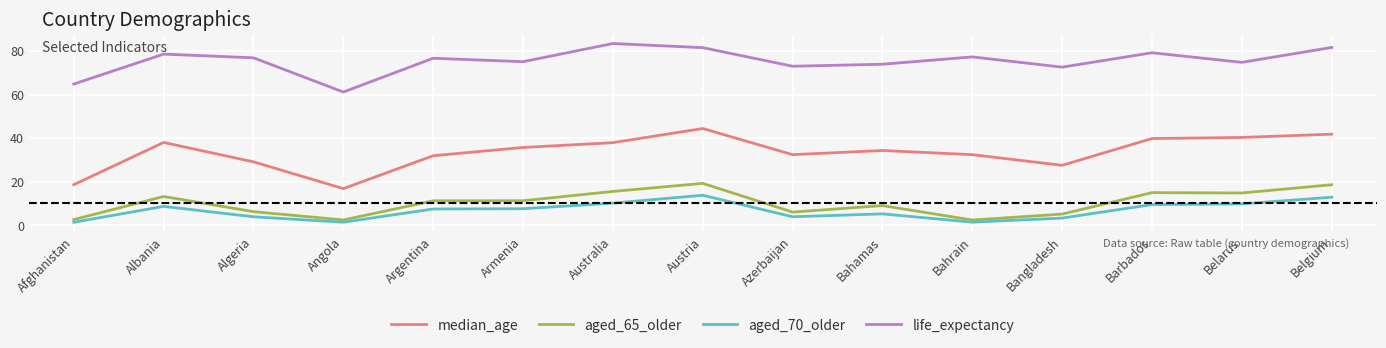

What is the sum of the life_expectancy values at Bangladesh and Afghanistan?

137.4